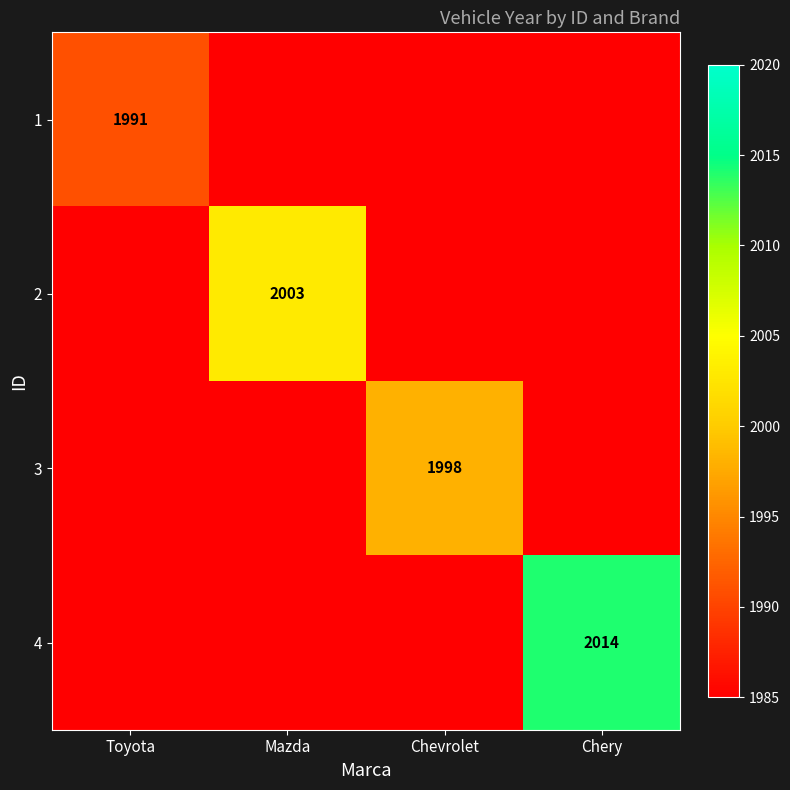

The value of 4 at Chery is 3310. True or false?

False